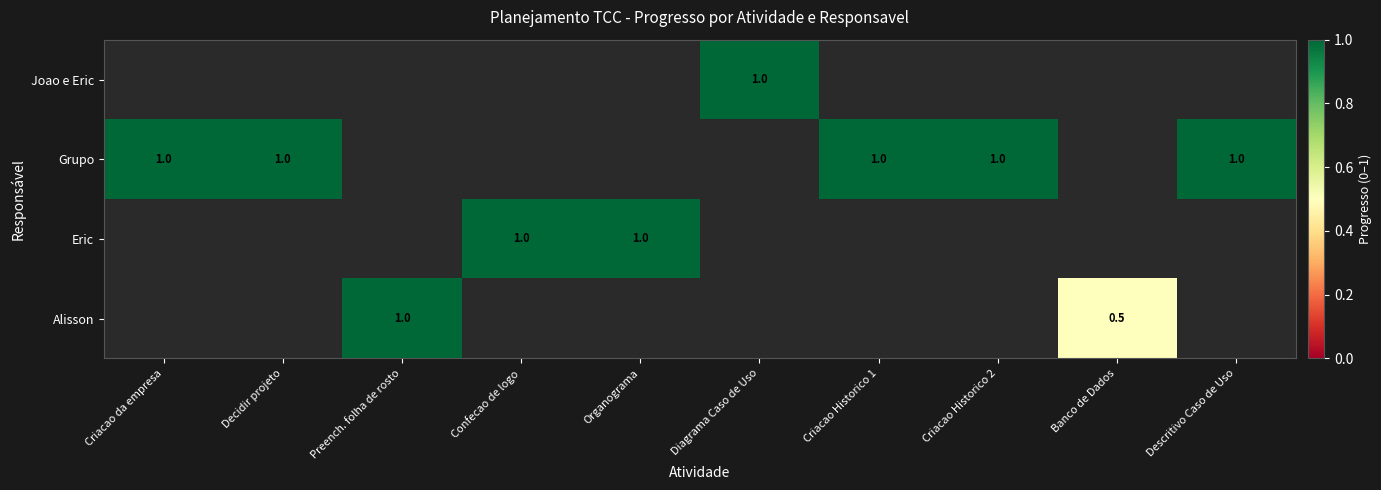

True or false: Grupo has a value of 1.6 at Criacao Historico 1.

False